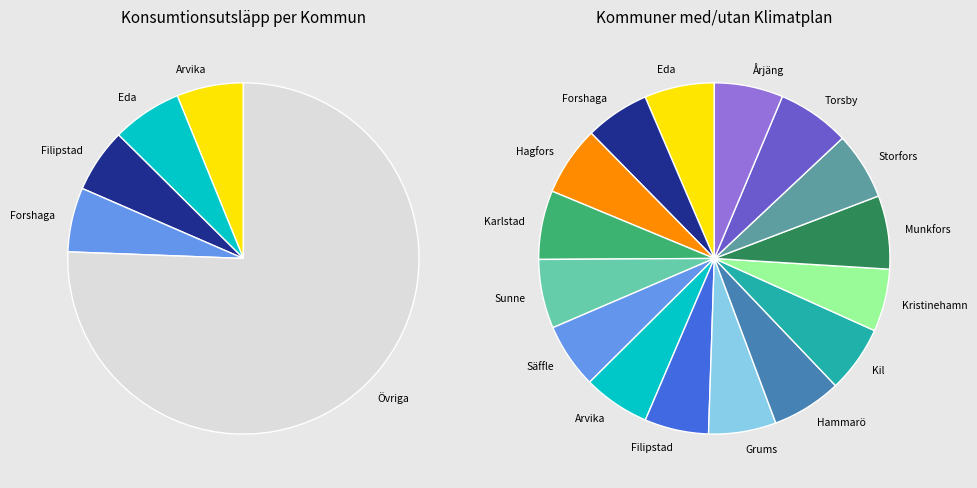

To the nearest percent, what portion does Filipstad represent?

6%